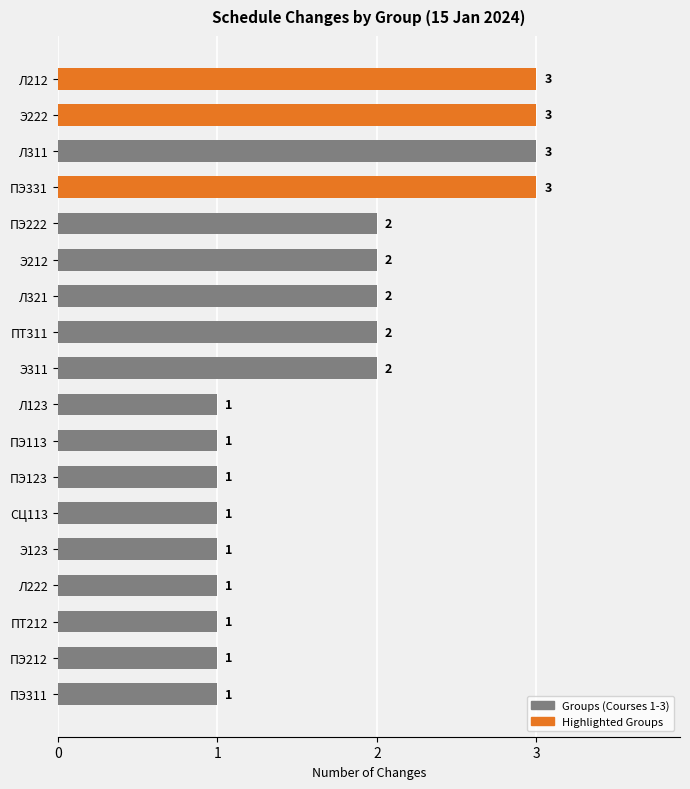

What is the label of the 7th bar from the bottom?

ПЭ123